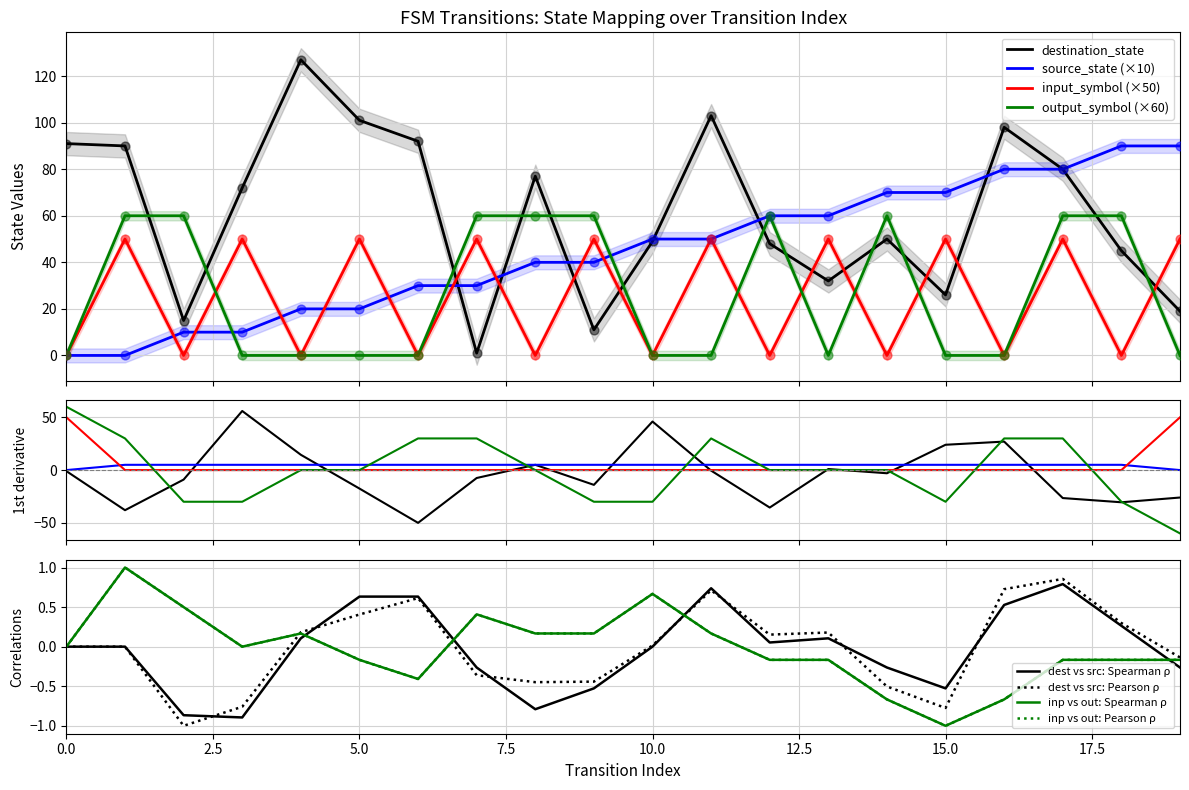

At how many categories does at least one series exceed 34?

20